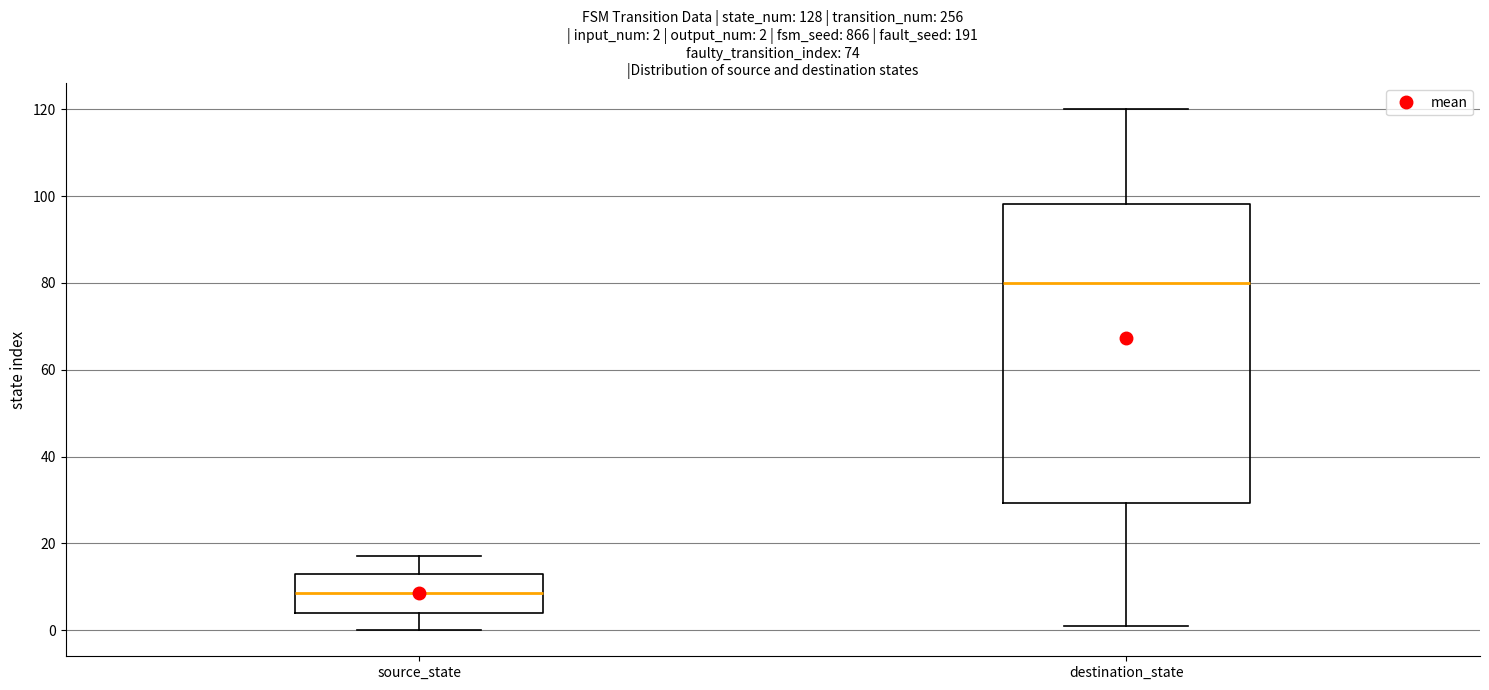

Which box is the tallest, from its lower edge to its upper edge?

destination_state